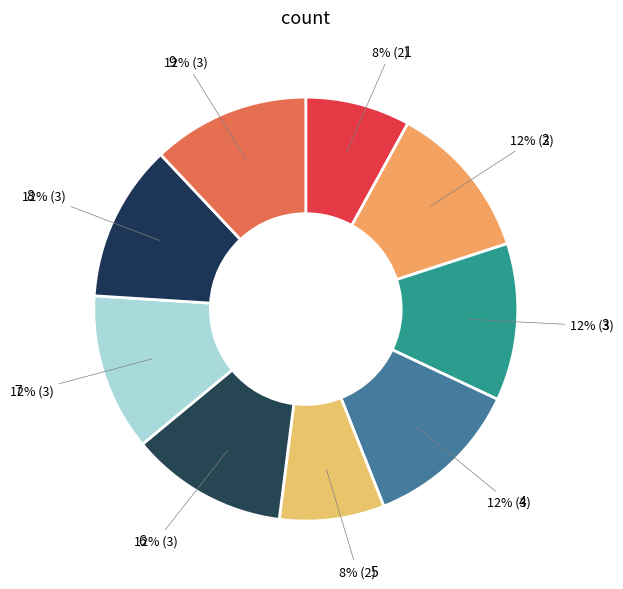

How many slices are in this pie chart?

9